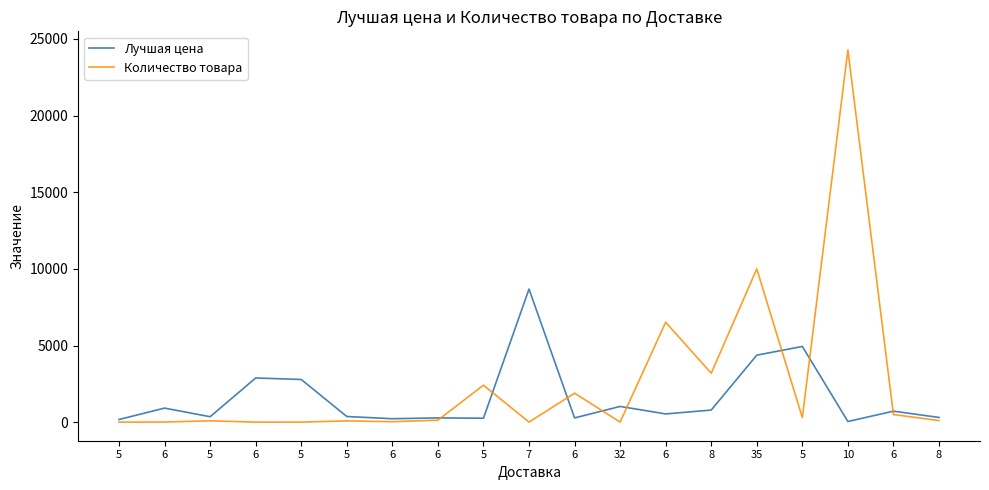

At which label is Количество товара closest to 12143?

35